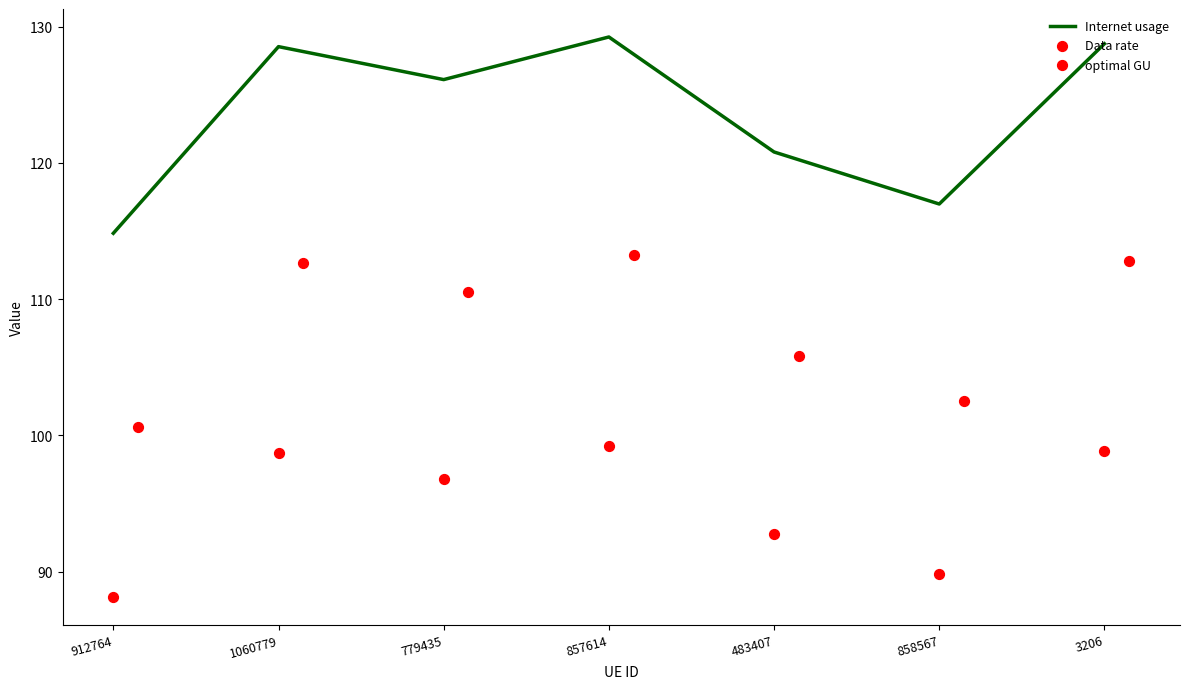

What are all the series names shown in the legend?

Internet usage, Data rate, optimal GU